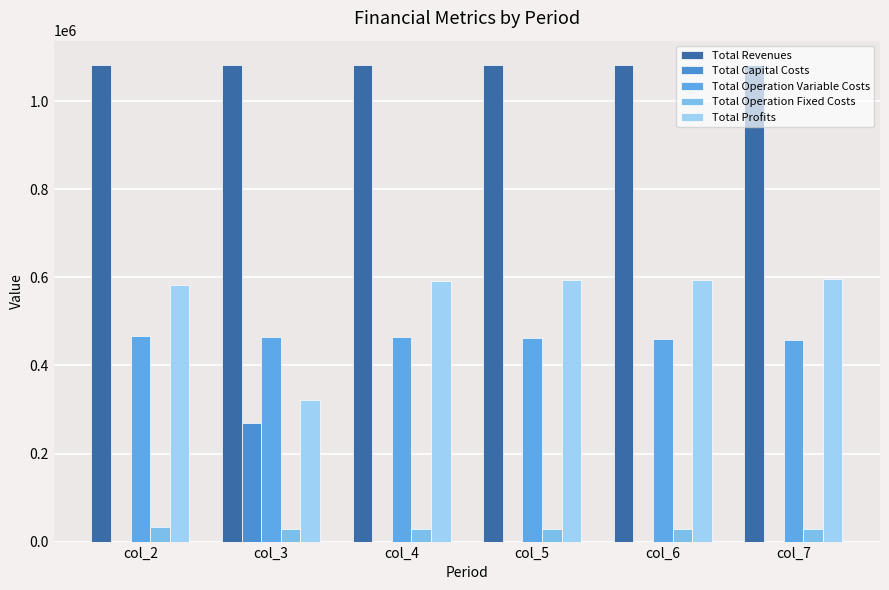

At how many categories does at least one series exceed 976023?

6